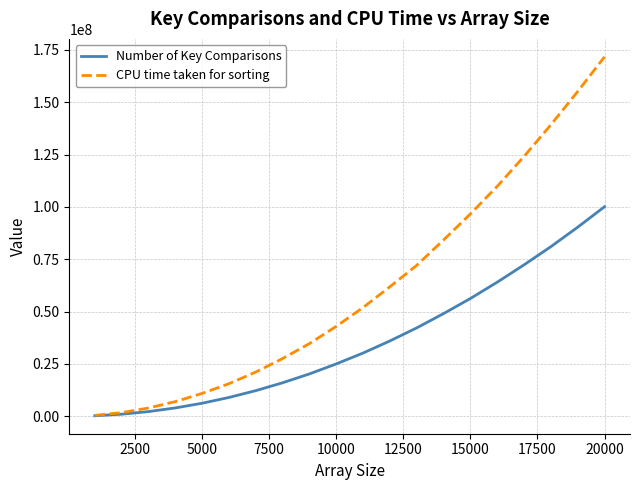

Rank the series by their average value, from lowest to highest.

Number of Key Comparisons, CPU time taken for sorting